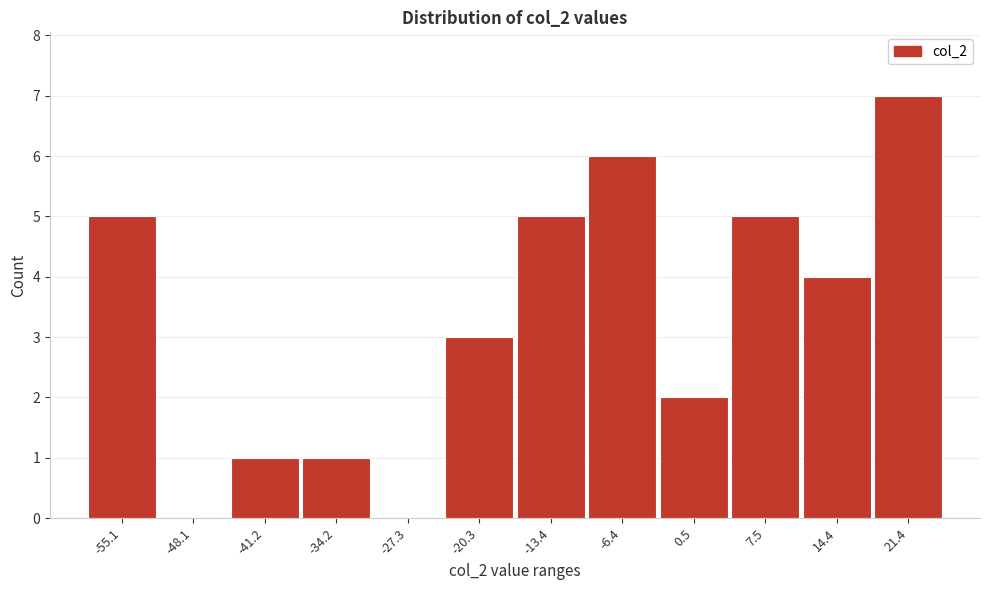

Reading right to left, what are all the values shown in this chart?

21.4=7	14.4=4	7.5=5	0.5=2	-6.4=6	-13.4=5	-20.3=3	-27.3=0	-34.2=1	-41.2=1	-48.1=0	-55.1=5